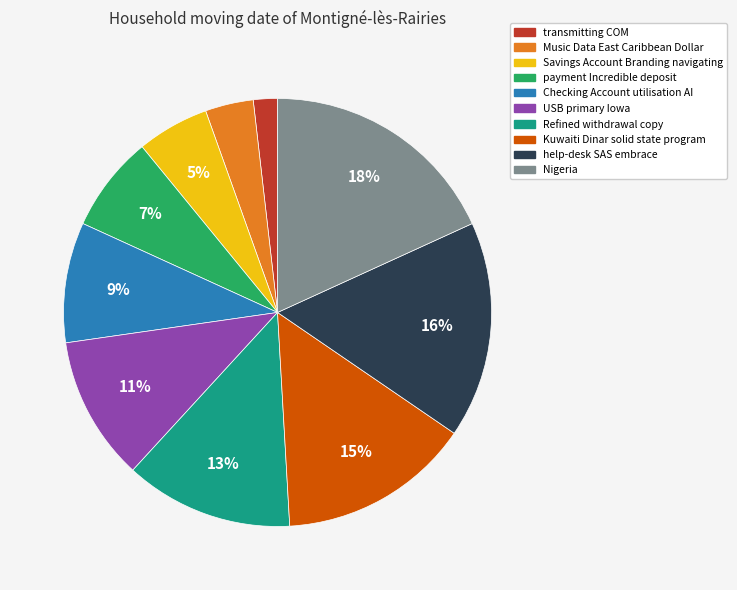

Approximately how many times larger is the value at payment Incredible deposit compared to Kuwaiti Dinar solid state program?

0.5